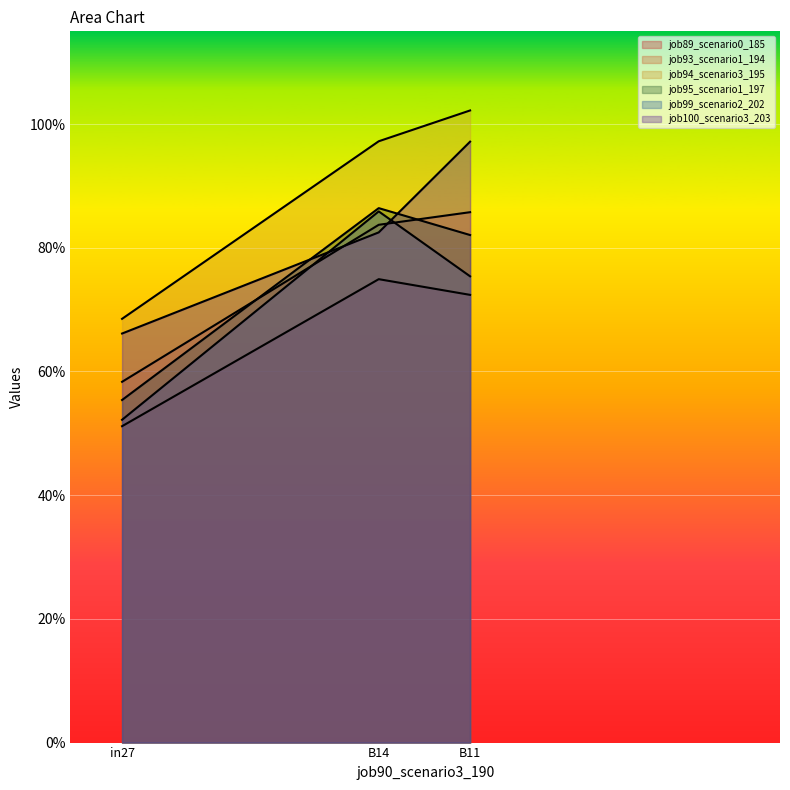

What position from the right is B14?

2